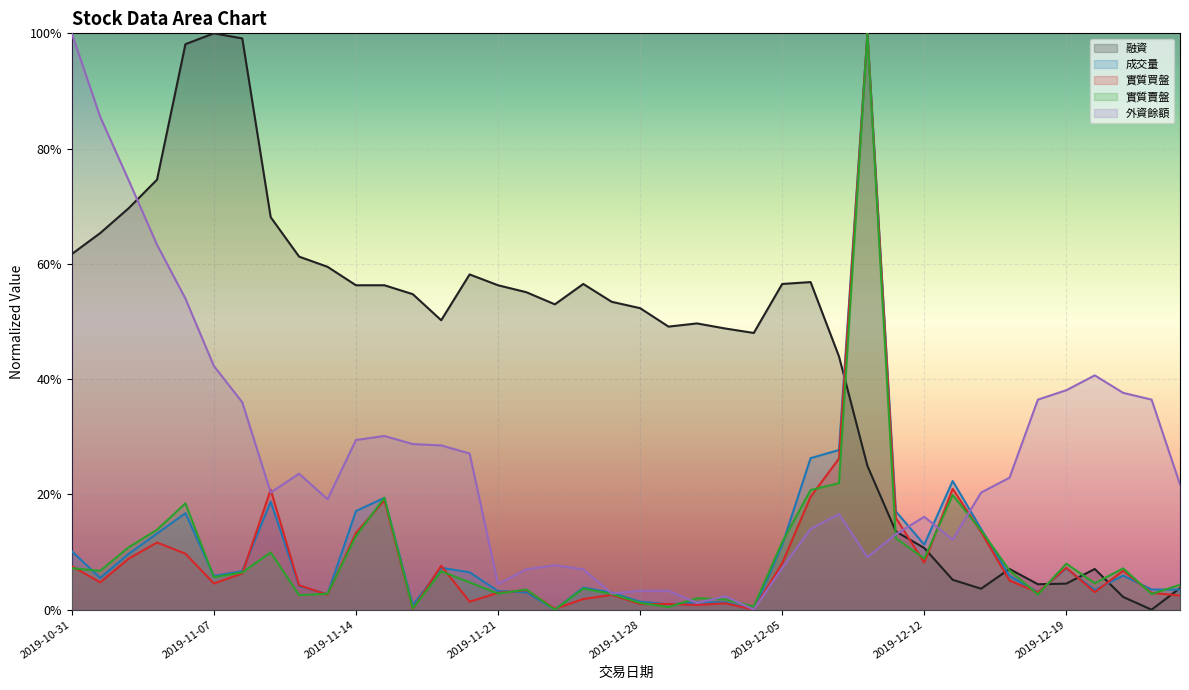

Does the chart display data point markers on the line(s)?

No